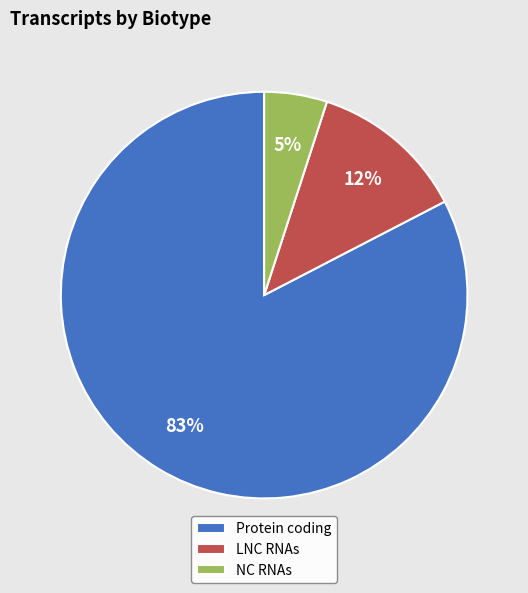

Which slice is the largest?

Protein coding